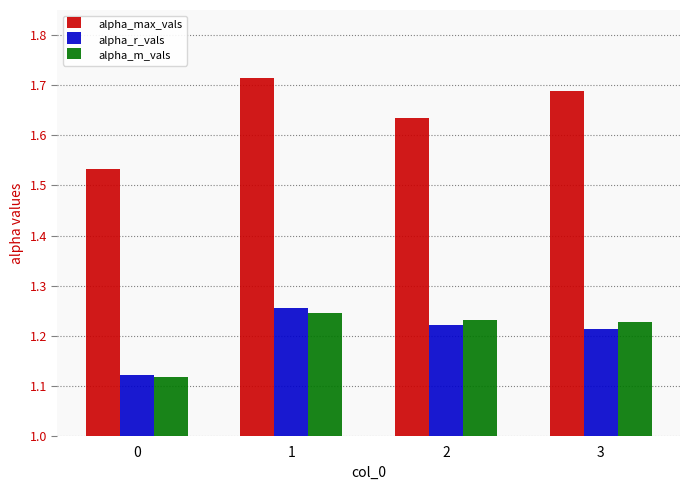

Is it true that alpha_m_vals equals 0.3 at 2?

False